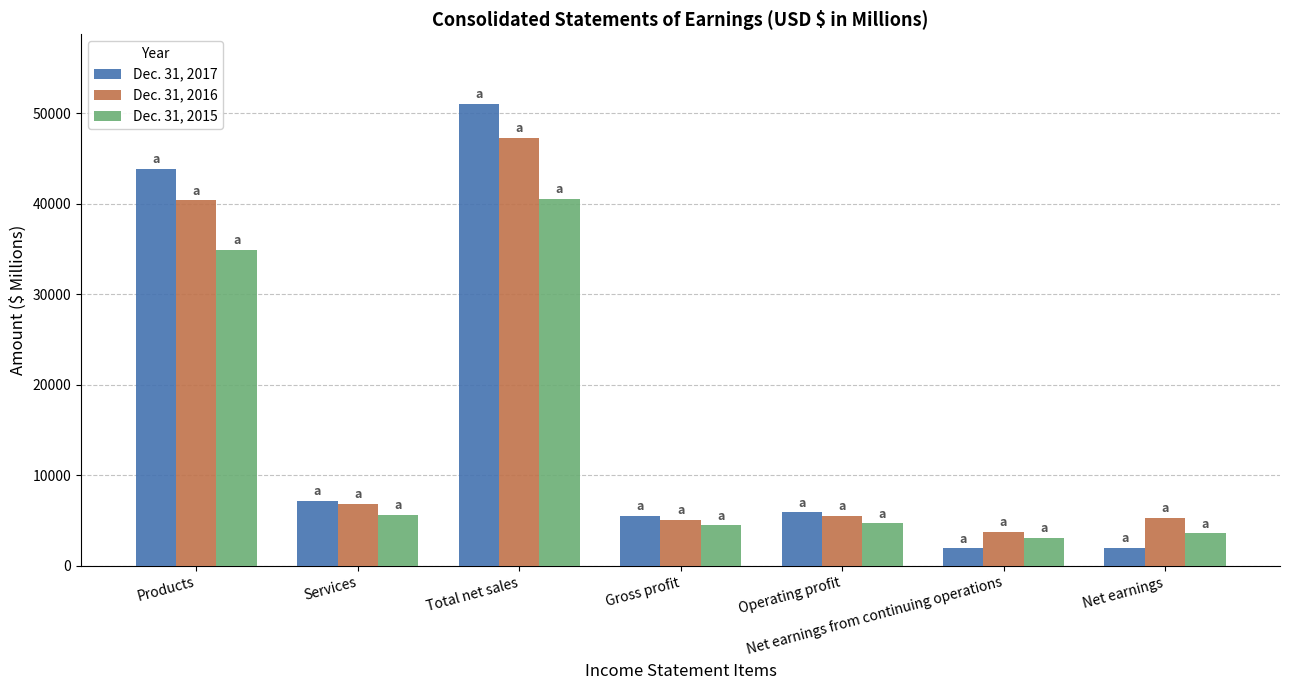

Is the value of Dec. 31, 2016 at Products greater than the value of Dec. 31, 2017 at Total net sales?

No